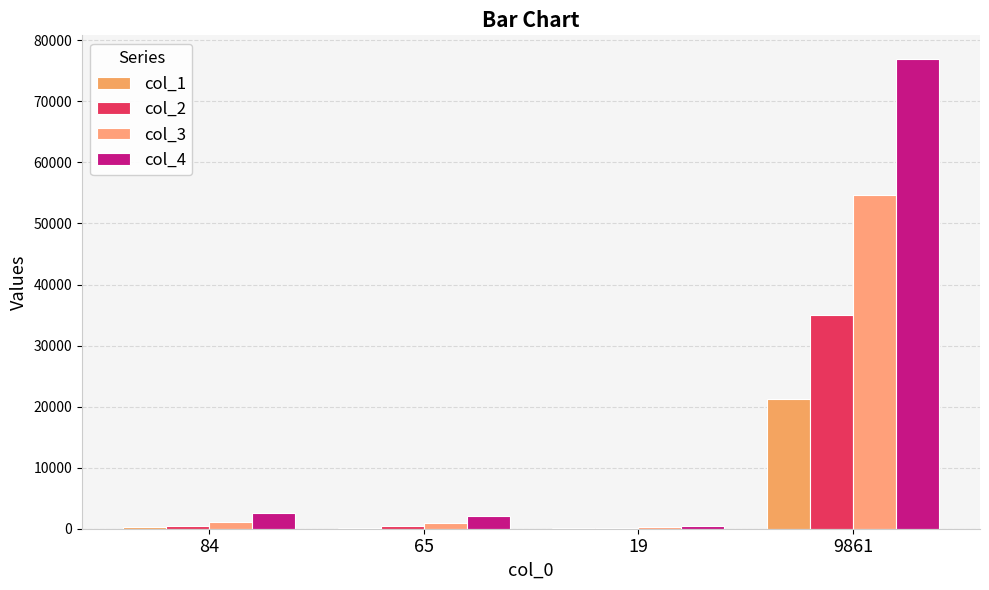

The col_1 series shows 31 at 19. True or false?

False